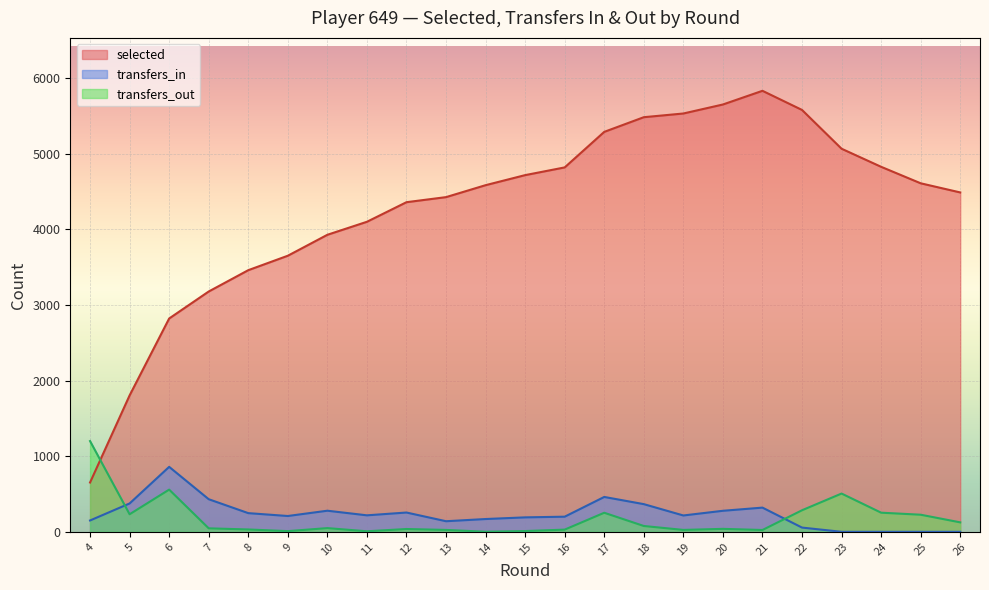

Where is the first local minimum for transfers_in?

9